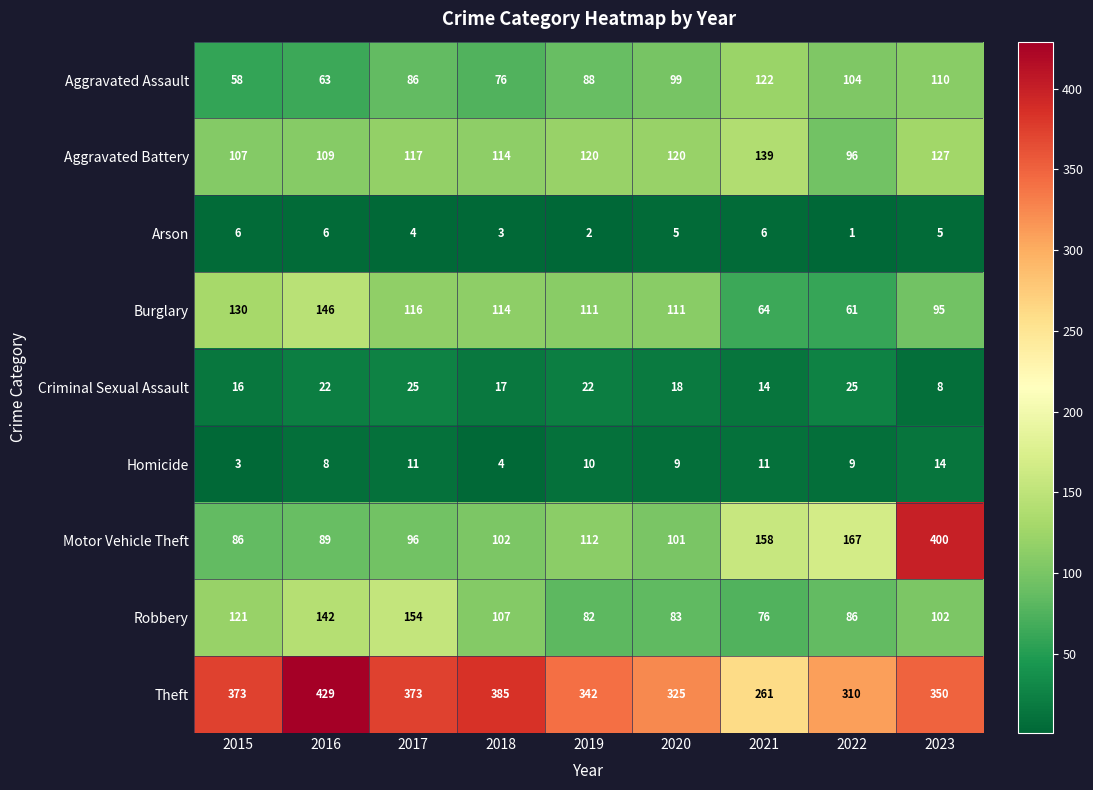

What is the sum of the Theft values at 2017 and 2015?

746